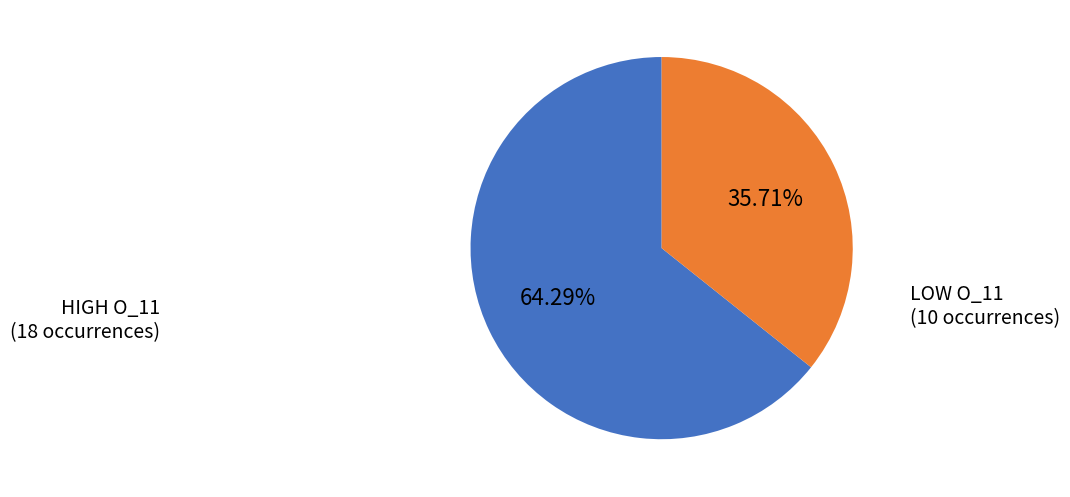

To the nearest percent, what is the difference between the largest and smallest slice percentages?

29%